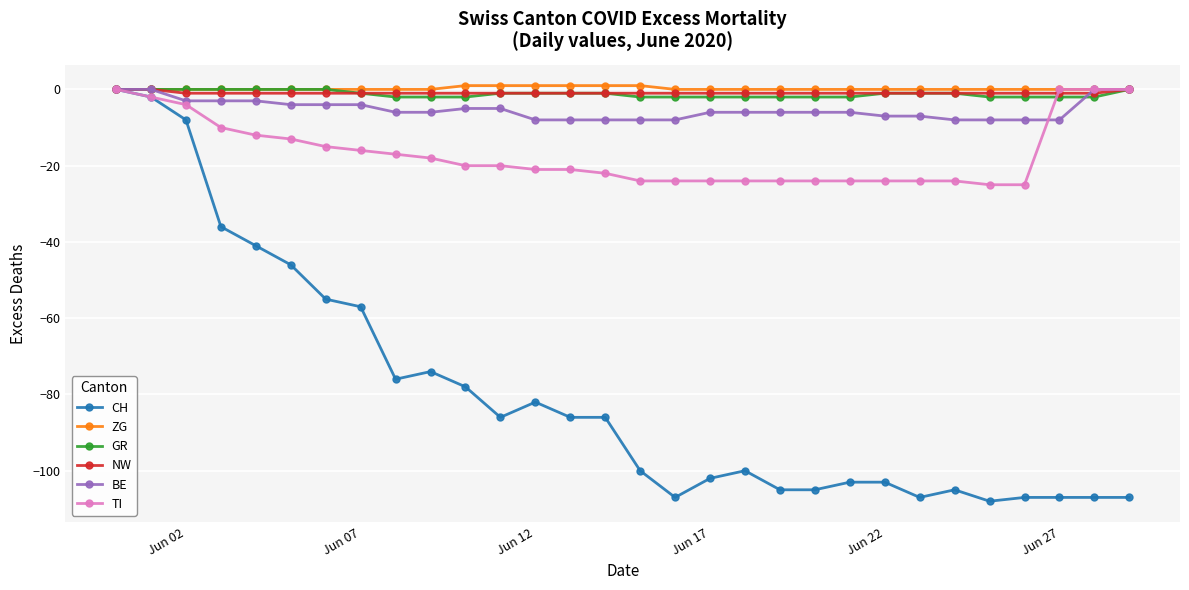

What is the lowest value of the TI series?

-25